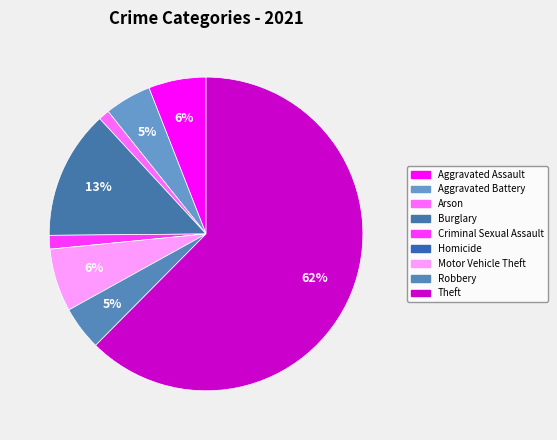

Which has a higher value, Criminal Sexual Assault or Theft?

Theft